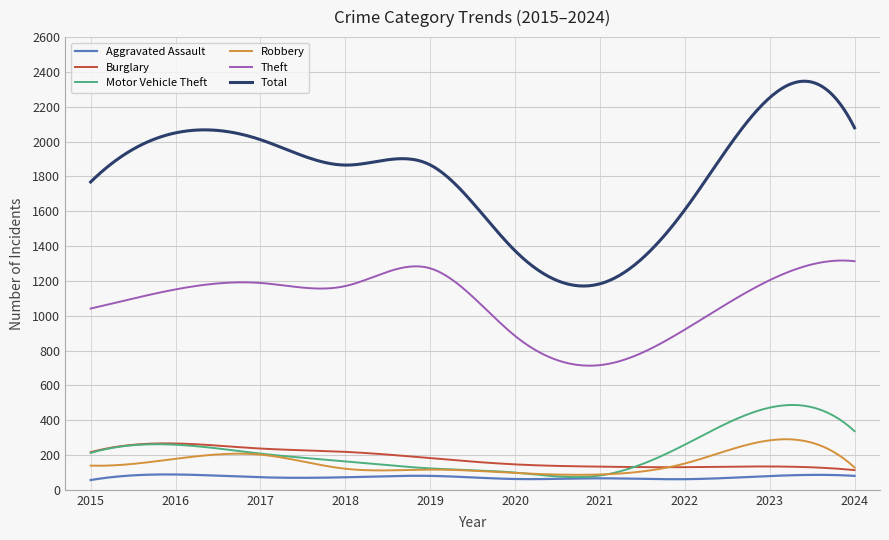

True or false: Theft and Burglary intersect in this chart.

False